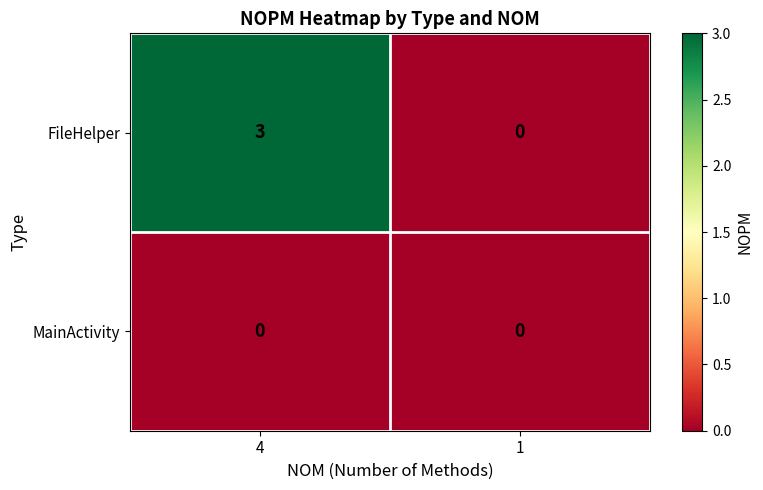

Which category has the highest value across all series?

4